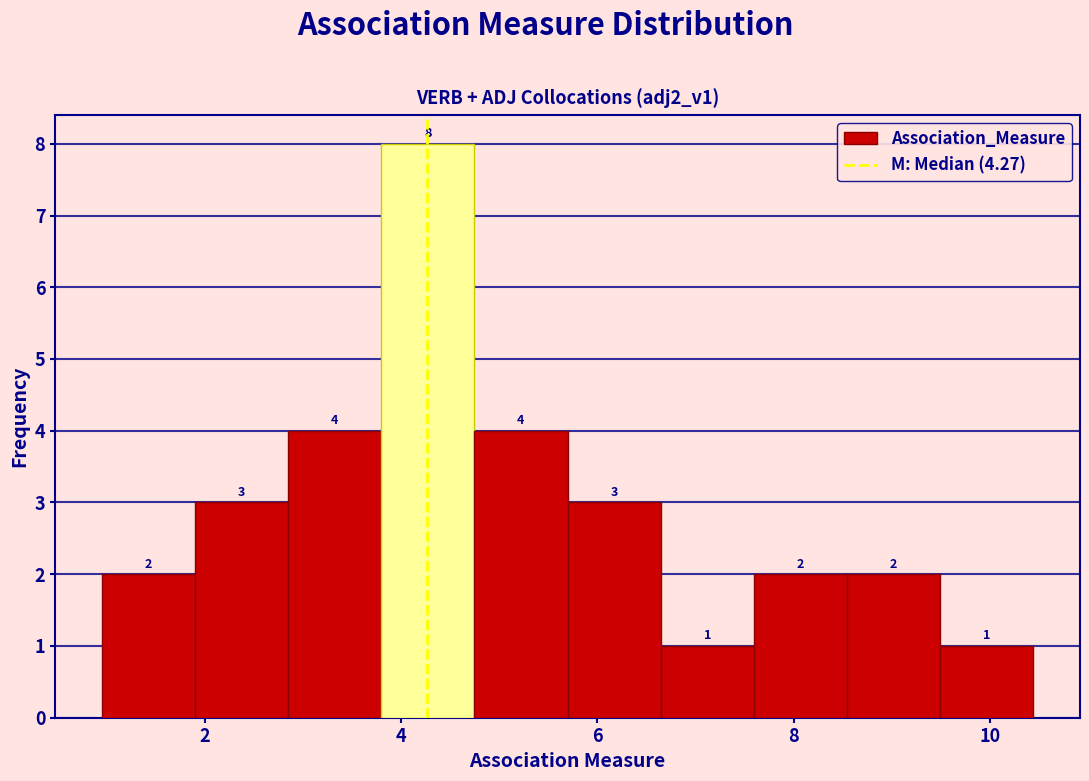

How tall is the bar that spans 4.8 to 5.6 on the x-axis? The bar edges are not printed on the chart, so give them approximately, as read against the axis.

4